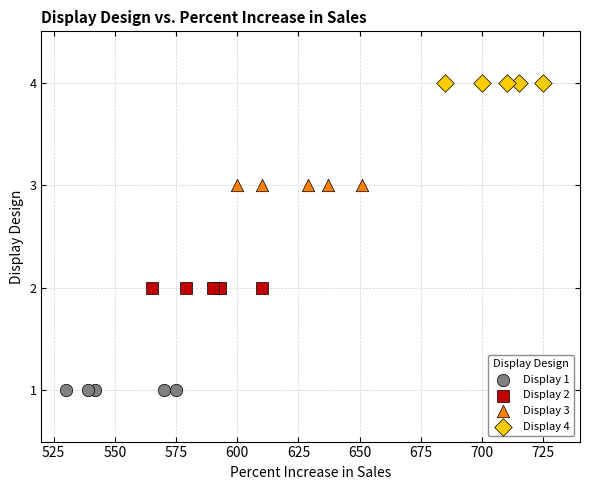

Which series contains the highest Y value?

Display 4